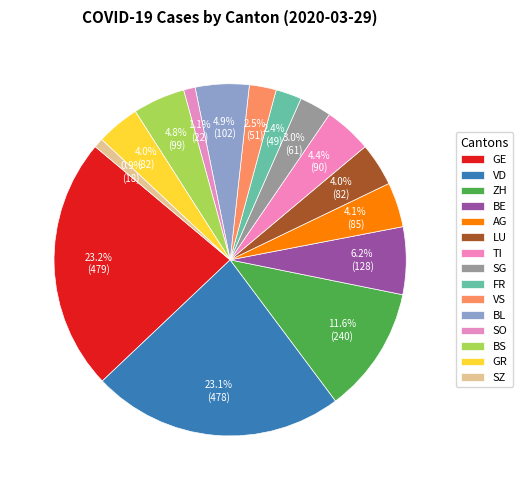

How many segments does this pie chart have?

15